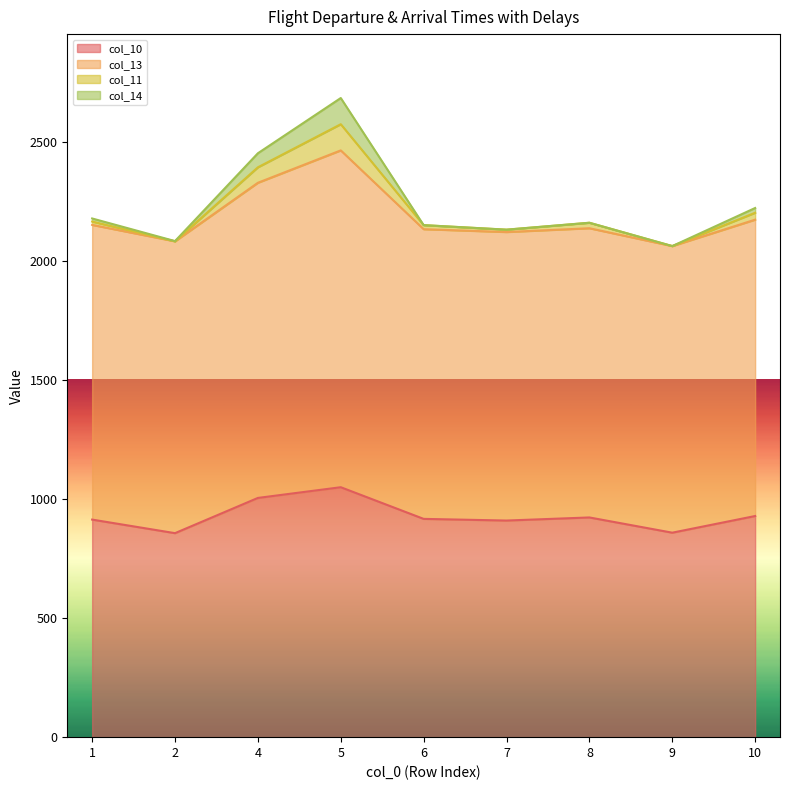

What is the sum of the col_10 values at 10 and 6?

1846